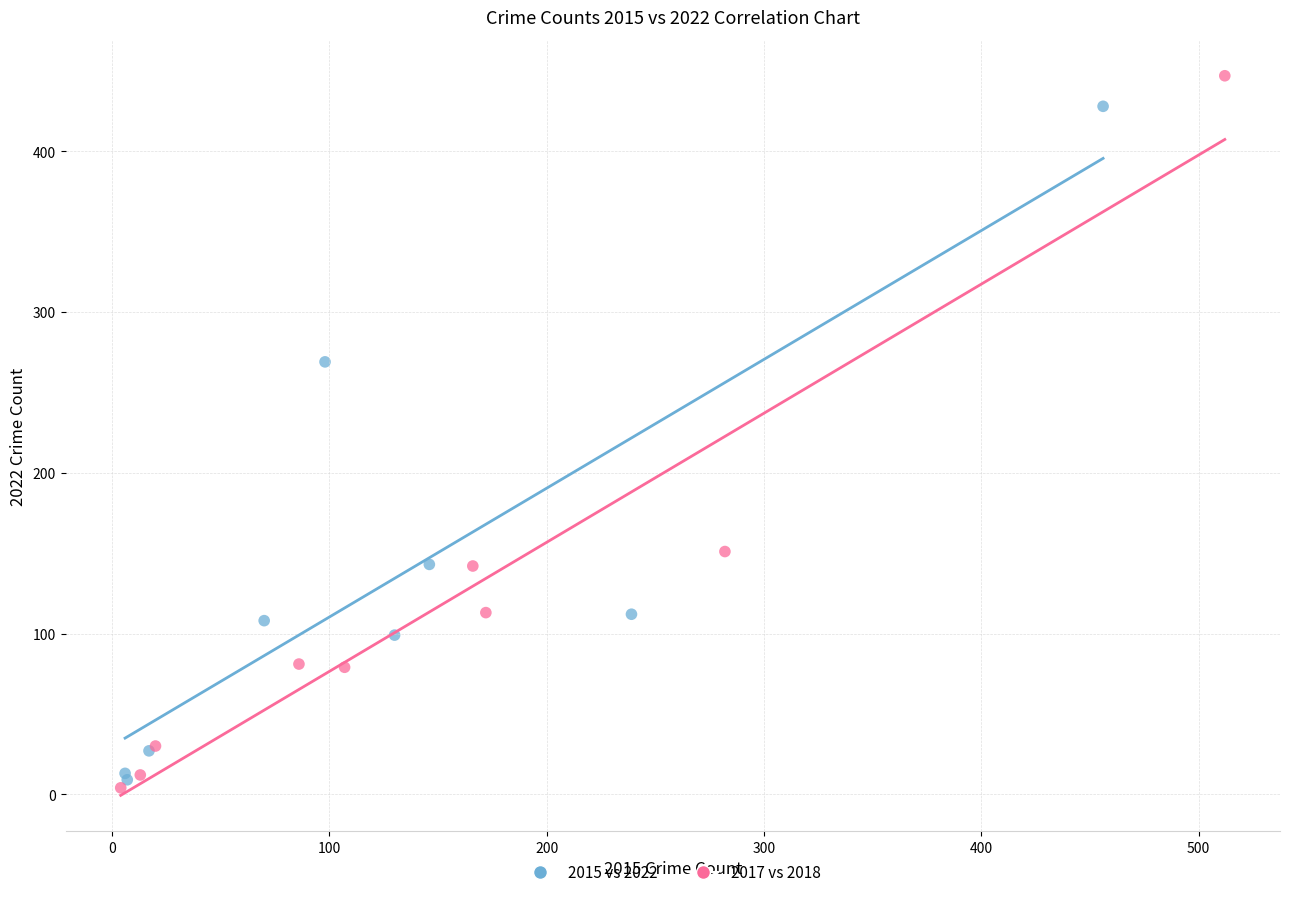

Which series has the widest spread of Y values?

2017 vs 2018